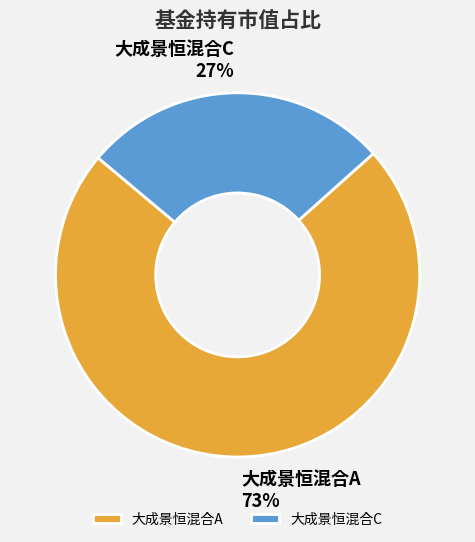

True or false: 大成景恒混合C accounts for 27% of the total.

True